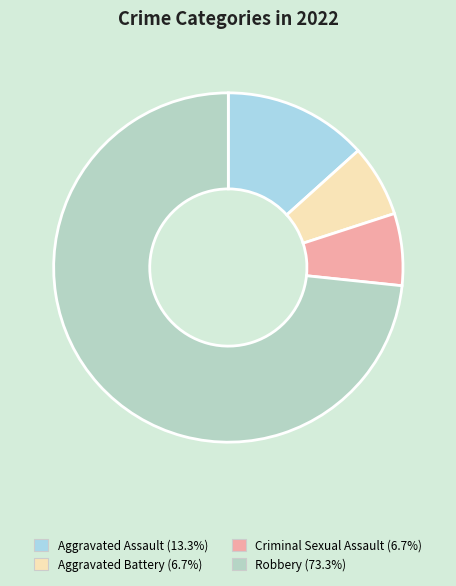

To the nearest percent, what percentage of the pie is Robbery?

73%